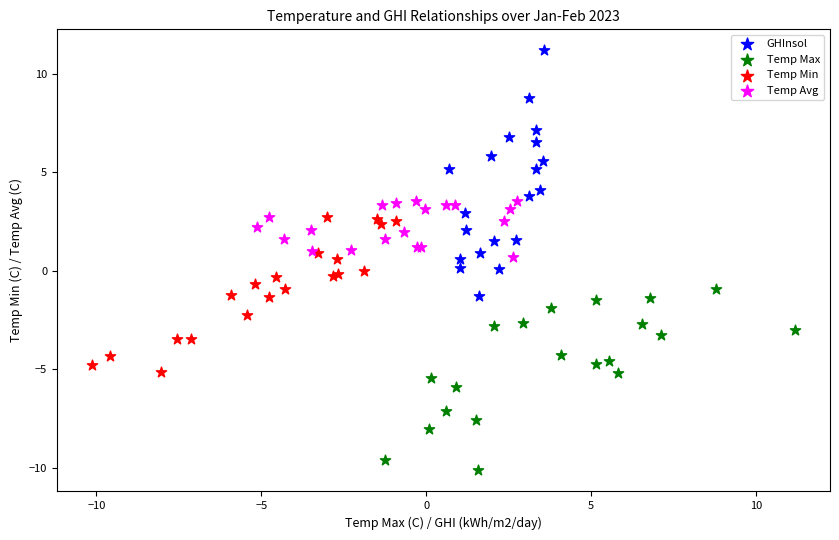

Which series has the widest spread of Y values?

GHInsol